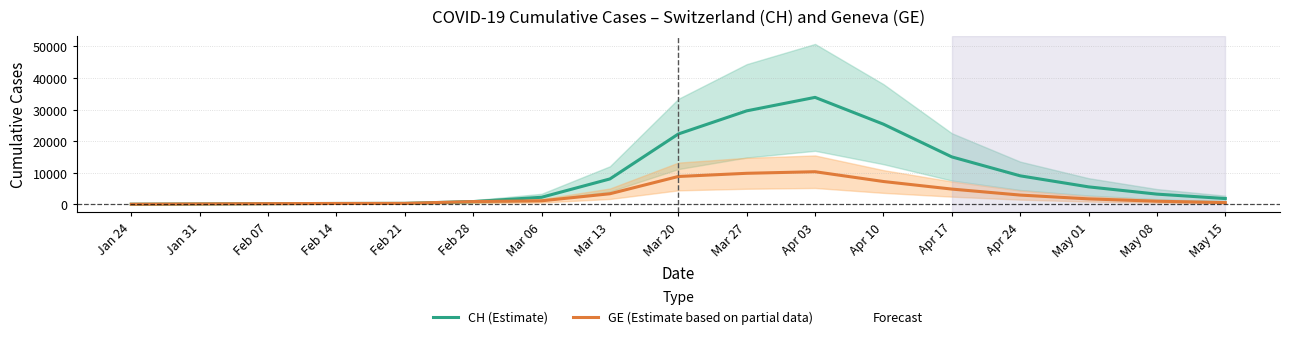

Is the value of GE (Estimate based on partial data) at May 08 greater than the value of CH (Estimate) at Mar 27?

No